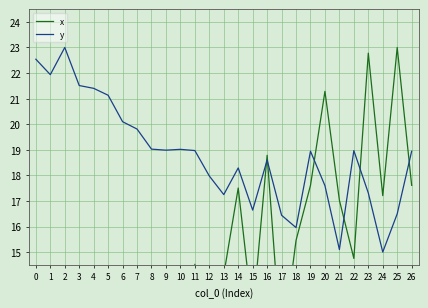

Rank the series by their average value, from lowest to highest.

x, y